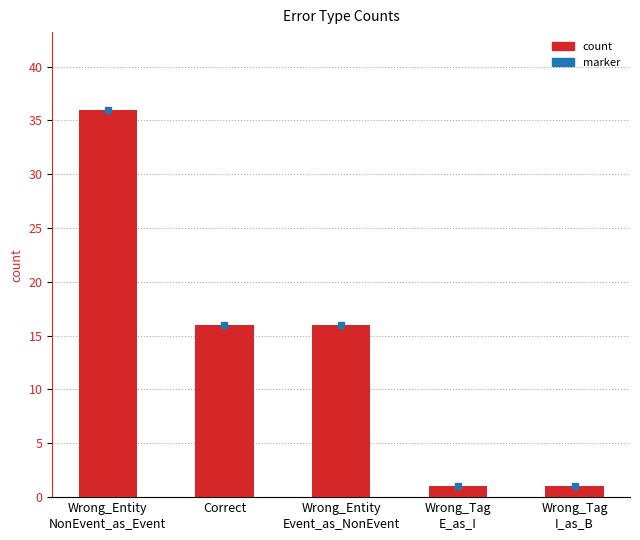

What is the value of the 2nd bar from the left?

16